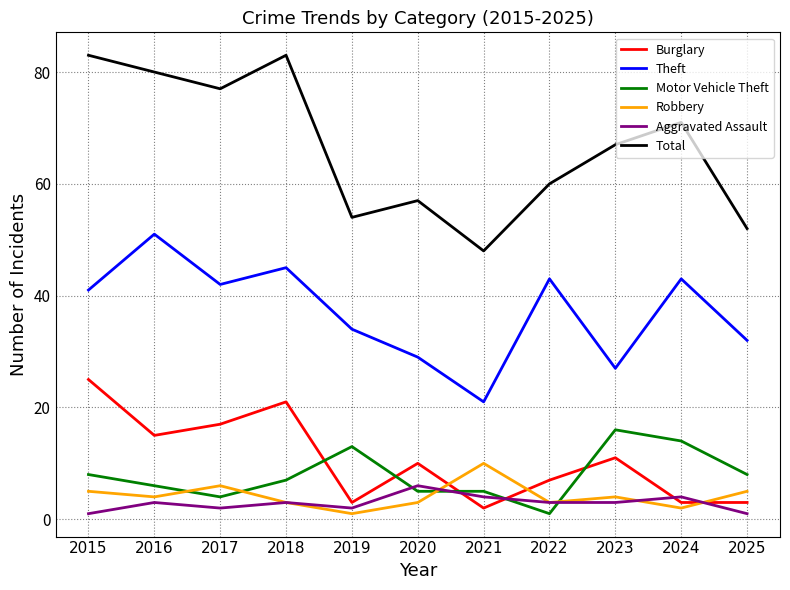

Which series has the largest range (max minus min)?

Total